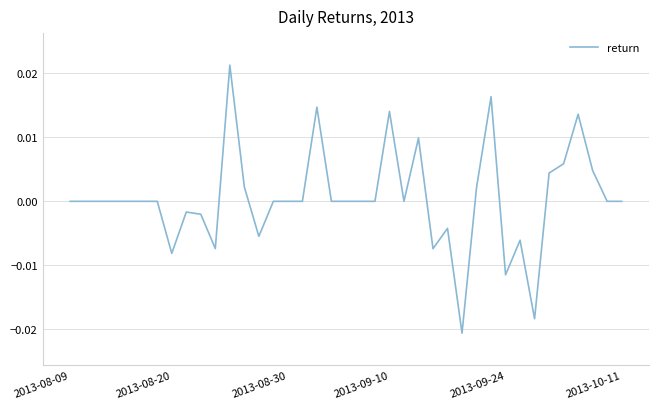

Is this an area chart (filled region under the line)?

No